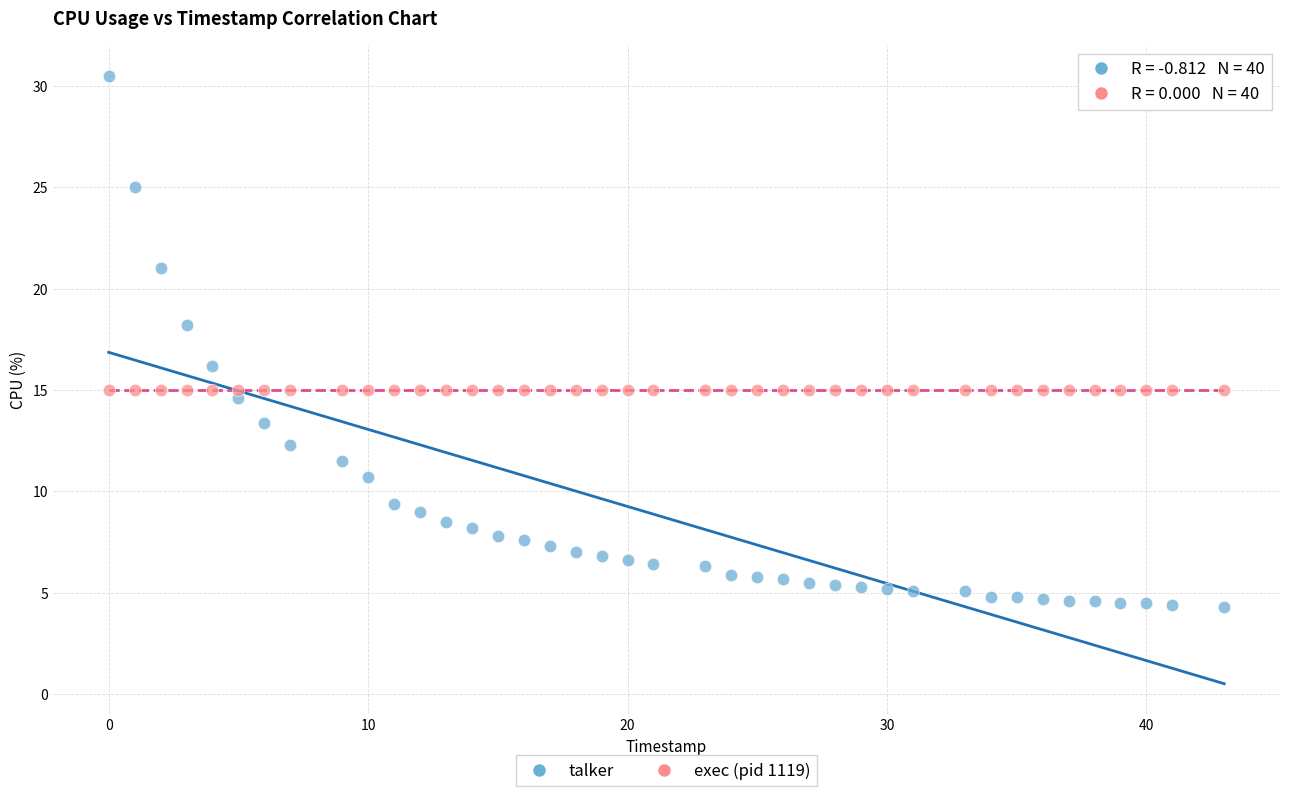

Which series contains the lowest Y value?

talker